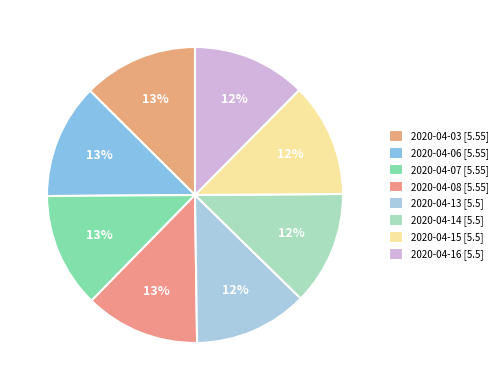

Which category has the smallest portion of the pie?

2020-04-13